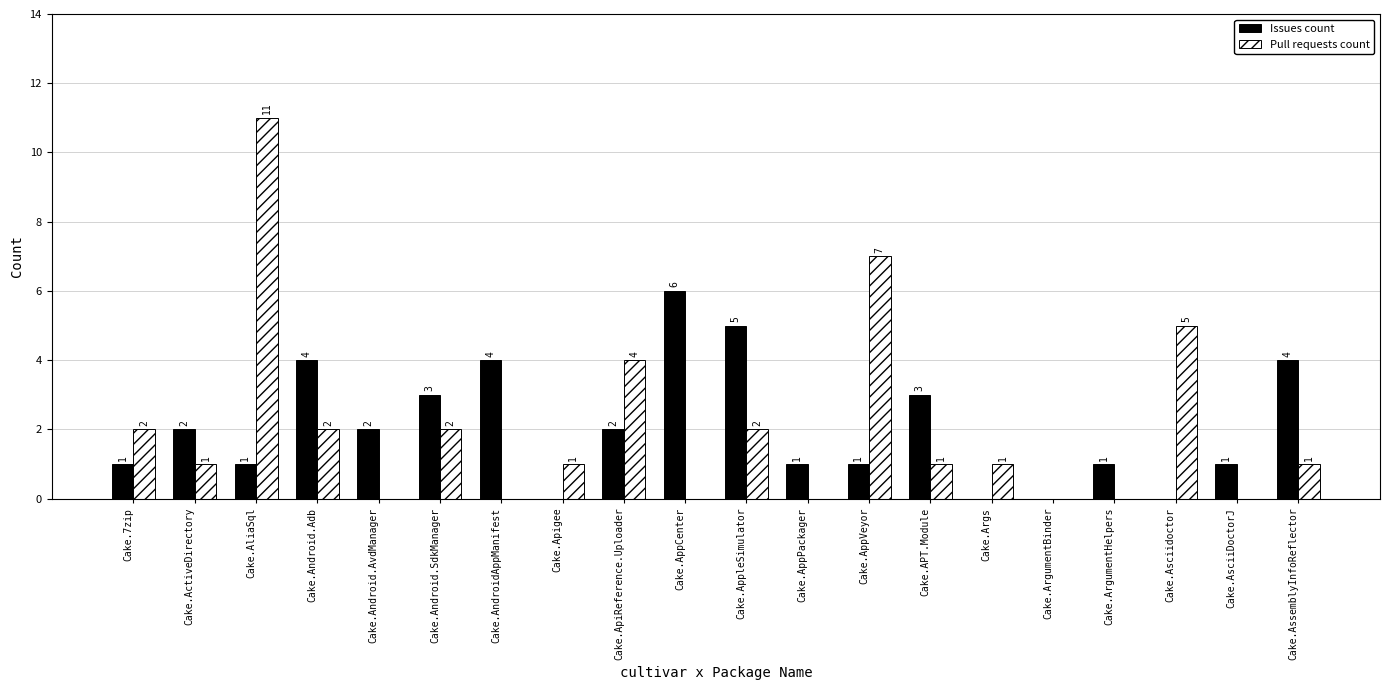

Count the Issues count values in the range 1 to 4.

14